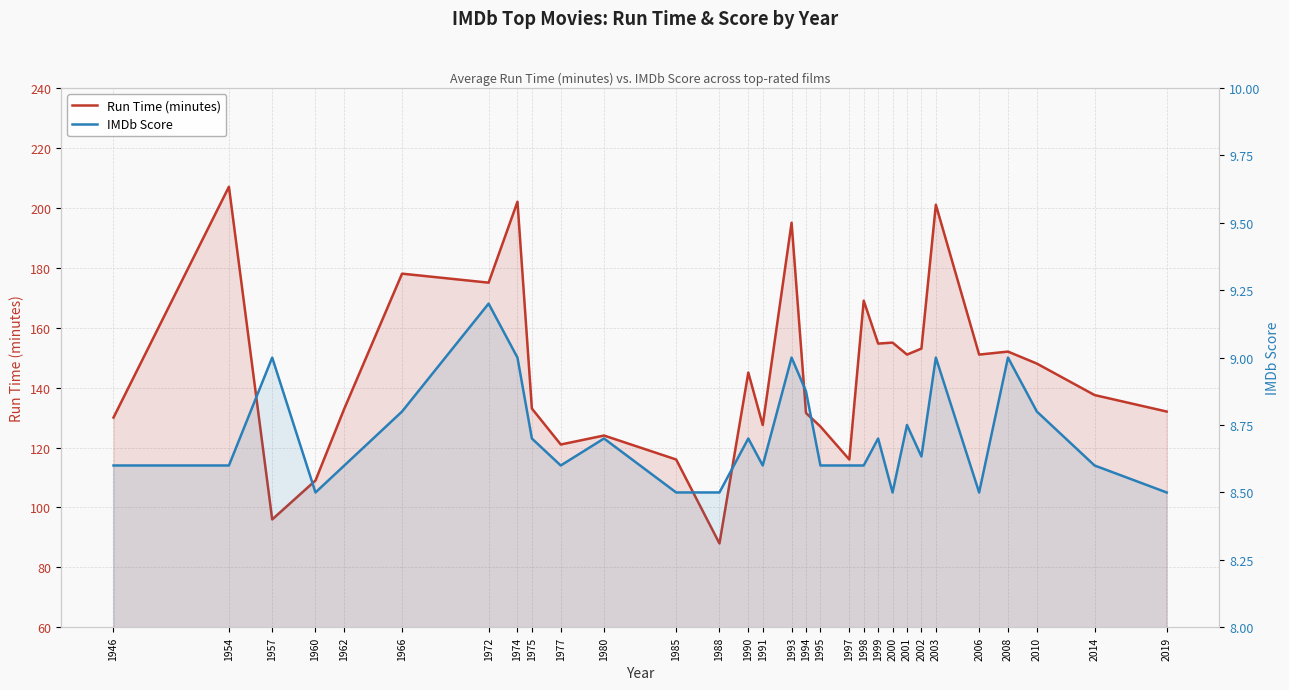

How many lines are shown in the chart?

2